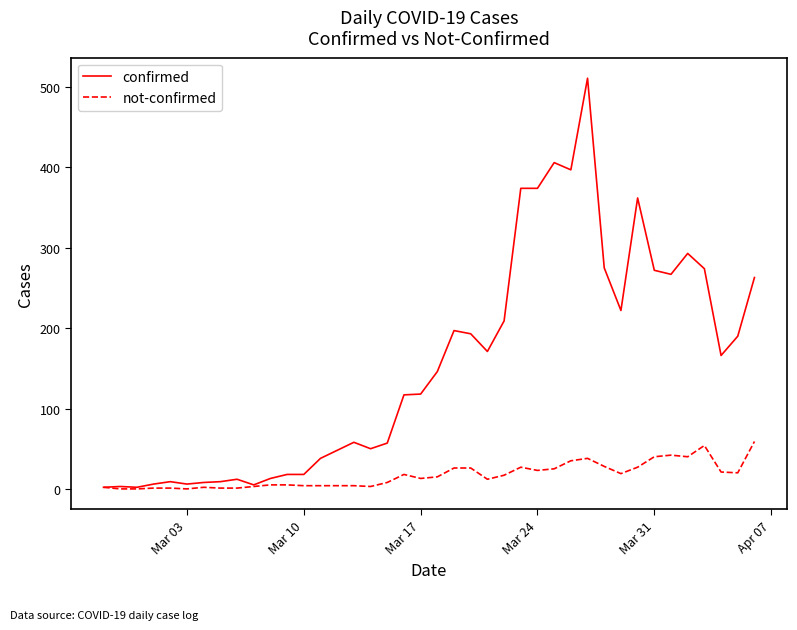

What is the greatest value displayed?

511